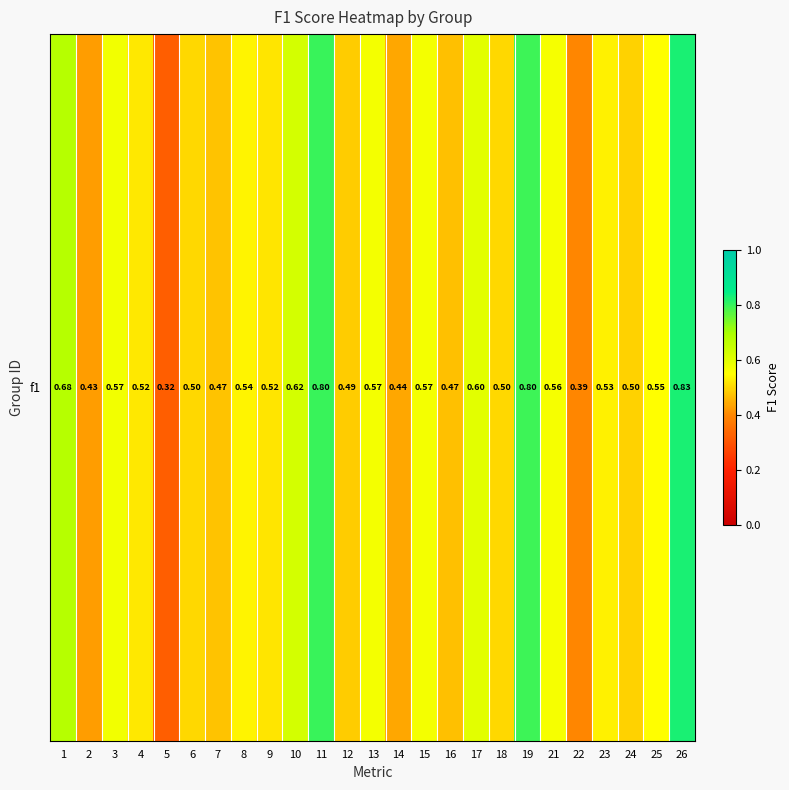

List the labels in order of value, largest first.

26, 11, 19, 1, 10, 17, 3, 13, 15, 21, 25, 8, 23, 4, 9, 6, 18, 24, 12, 7, 16, 14, 2, 22, 5